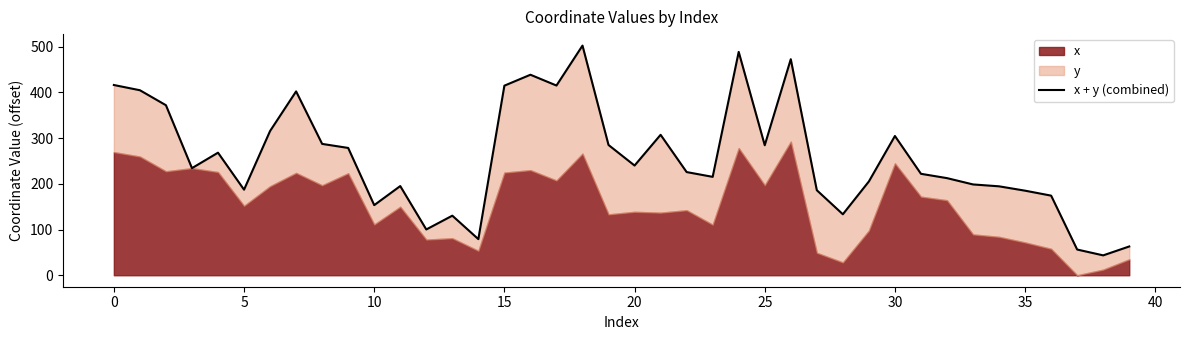

What is the label of the 33rd point from the left?

32